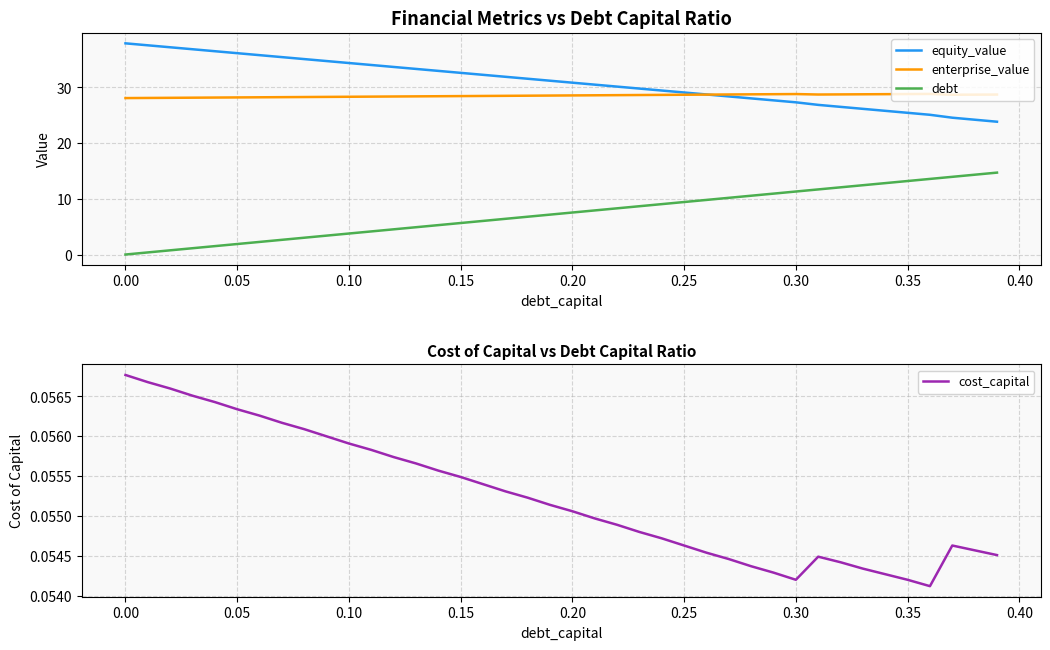

What is the difference between the second highest and minimum values in the equity_value series?

13.7